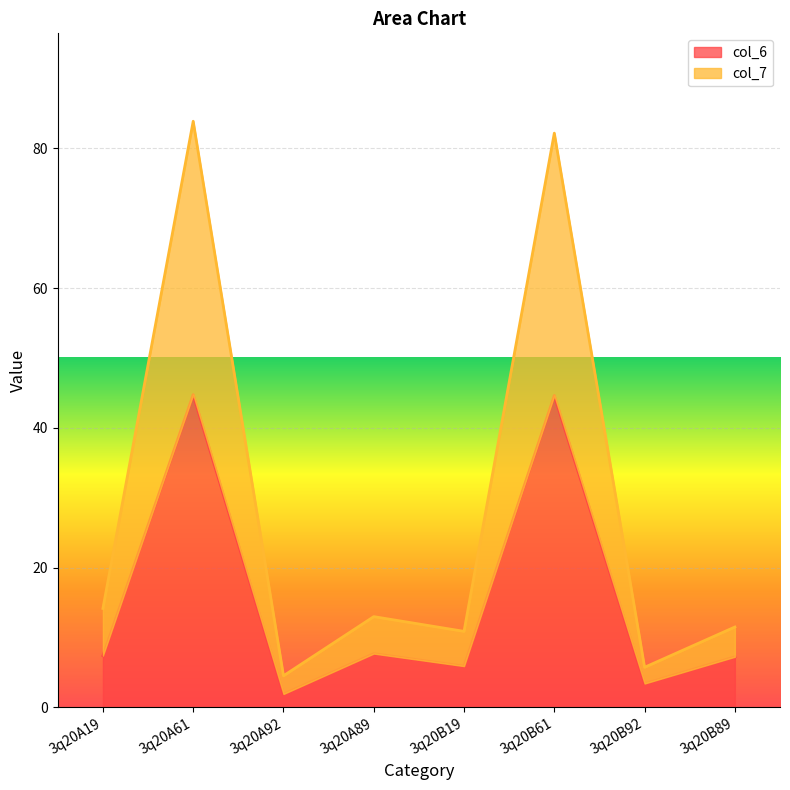

Reading right to left, transcribe all the data shown in this chart.

col_6: 7.2	3.4	44.6	5.9	7.7	1.9	44.7	7.4
col_7: 11.5	5.7	82.2	10.9	13.0	4.5	83.9	14.2